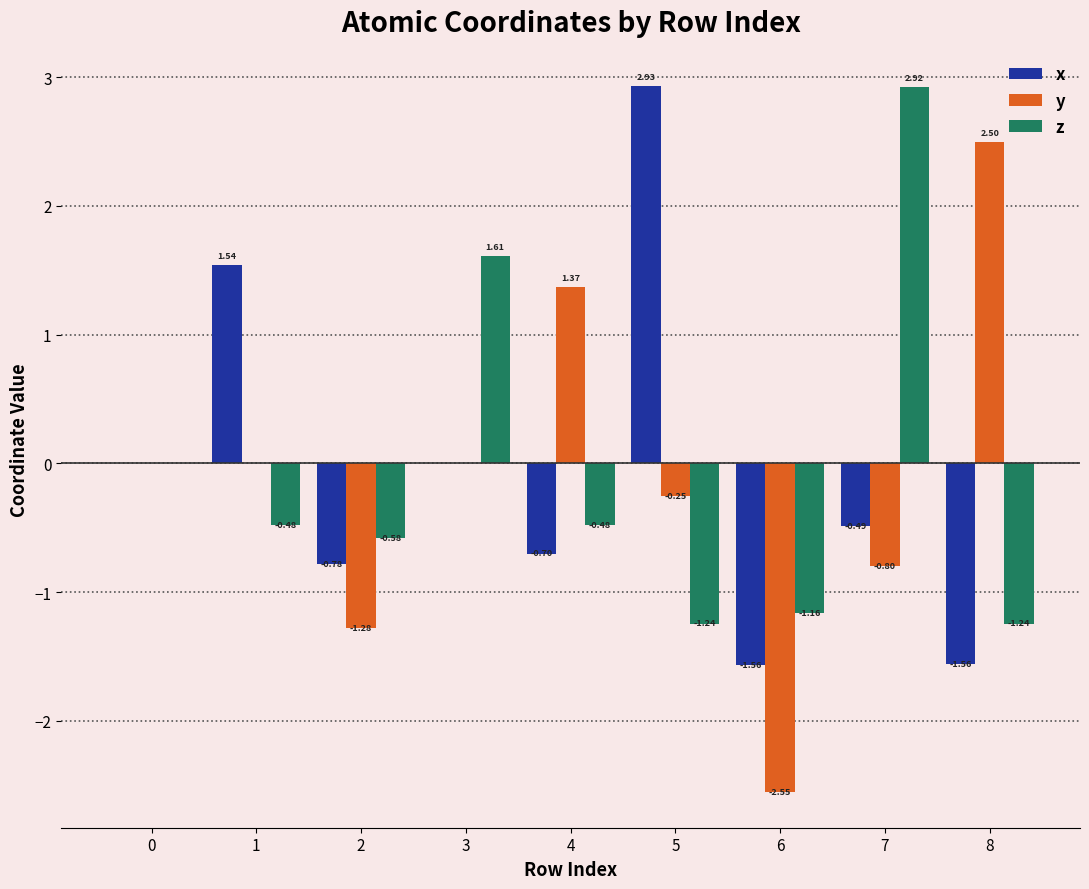

What is the sum of the x values at 0 and 4?

-0.7